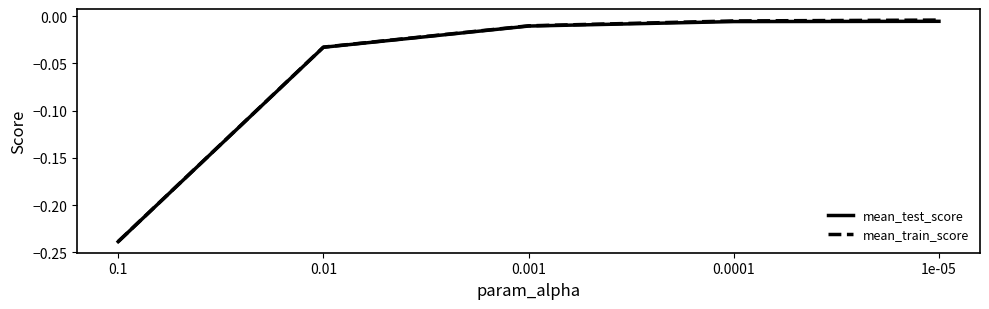

True or false: mean_test_score and mean_train_score cross at least once.

False